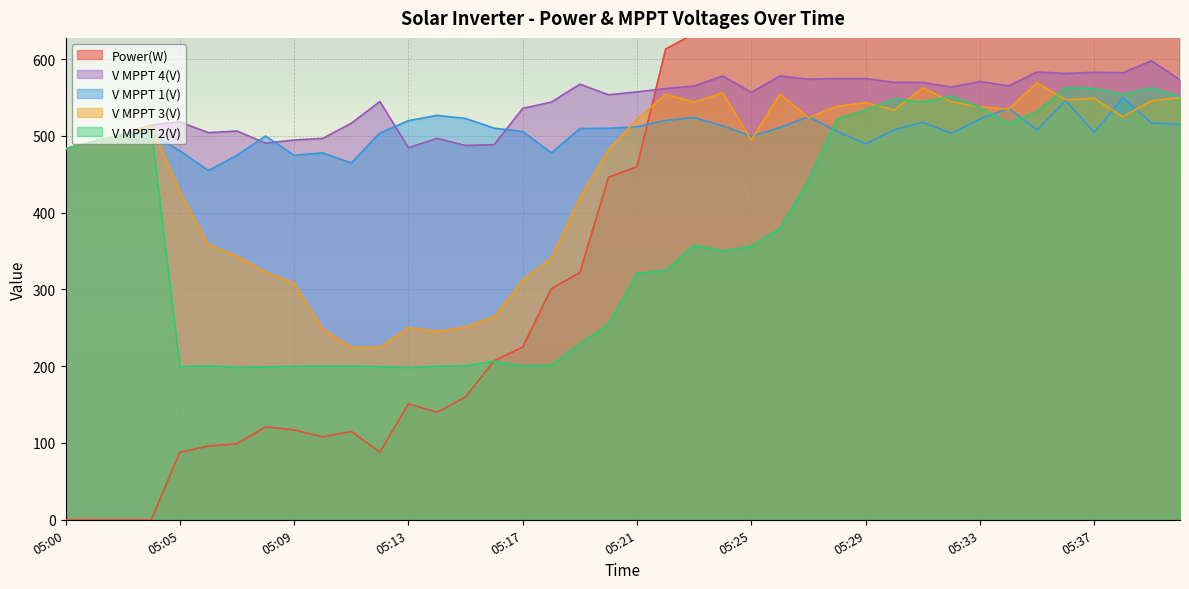

Reading left to right, transcribe all the data shown in this chart.

Power(W): 05:00=0.0	05:01=0.0	05:02=0.0	05:03=0.0	05:05=88.0	05:06=96.0	05:07=99.0	05:08=121.0	05:09=117.0	05:10=108.0	05:11=115.0	05:12=88.0	05:13=151.0	05:14=140.0	05:15=160.0	05:16=207.0	05:17=225.0	05:18=301.0	05:19=322.0	05:20=446.0	05:21=460.0	05:22=613.0	05:23=633.0	05:24=671.0	05:25=747.0	05:26=776.0	05:27=831.0	05:28=905.0	05:29=961.0	05:30=992.0	05:31=1018.0	05:32=1065.0	05:33=1143.0	05:34=1181.0	05:35=1269.0	05:36=1324.0	05:37=1388.0	05:38=1462.0	05:39=1582.0	05:40=1515.0
V MPPT 1(V): 05:00=483.2	05:01=493.0	05:02=501.5	05:03=502.9	05:05=480.5	05:06=454.9	05:07=474.7	05:08=499.8	05:09=474.7	05:10=477.8	05:11=464.7	05:12=503.8	05:13=519.8	05:14=526.7	05:15=522.7	05:16=510.0	05:17=505.6	05:18=477.8	05:19=509.5	05:20=509.9	05:21=511.7	05:22=520.1	05:23=523.9	05:24=512.8	05:25=499.5	05:26=510.8	05:27=524.9	05:28=506.0	05:29=489.6	05:30=507.9	05:31=517.7	05:32=503.5	05:33=522.0	05:34=535.7	05:35=507.7	05:36=545.9	05:37=504.3	05:38=549.9	05:39=516.8	05:40=514.9
V MPPT 2(V): 05:00=483.3	05:01=493.1	05:02=501.7	05:03=508.3	05:05=199.4	05:06=200.6	05:07=198.4	05:08=199.1	05:09=199.9	05:10=200.1	05:11=200.3	05:12=199.3	05:13=198.3	05:14=200.0	05:15=200.7	05:16=206.5	05:17=200.4	05:18=201.2	05:19=228.9	05:20=254.8	05:21=321.2	05:22=324.3	05:23=357.9	05:24=349.8	05:25=356.1	05:26=379.7	05:27=442.7	05:28=521.9	05:29=533.6	05:30=547.8	05:31=544.0	05:32=551.7	05:33=537.0	05:34=515.8	05:35=531.8	05:36=562.8	05:37=561.6	05:38=553.7	05:39=562.7	05:40=550.9
V MPPT 3(V): 05:00=482.9	05:01=492.6	05:02=501.0	05:03=513.8	05:05=427.5	05:06=357.9	05:07=343.1	05:08=322.4	05:09=307.7	05:10=248.4	05:11=224.4	05:12=224.5	05:13=250.1	05:14=245.2	05:15=251.1	05:16=264.9	05:17=311.9	05:18=340.8	05:19=419.8	05:20=481.9	05:21=521.6	05:22=554.0	05:23=544.0	05:24=555.9	05:25=494.5	05:26=554.5	05:27=523.6	05:28=538.6	05:29=543.4	05:30=533.6	05:31=562.6	05:32=544.3	05:33=537.8	05:34=534.9	05:35=569.0	05:36=547.0	05:37=548.8	05:38=524.8	05:39=545.7	05:40=549.7
V MPPT 4(V): 05:00=483.2	05:01=492.8	05:02=501.2	05:03=514.4	05:05=518.1	05:06=504.2	05:07=506.3	05:08=490.5	05:09=494.6	05:10=496.7	05:11=516.5	05:12=544.7	05:13=484.6	05:14=496.8	05:15=487.5	05:16=488.6	05:17=535.8	05:18=544.0	05:19=567.3	05:20=553.5	05:21=557.3	05:22=561.6	05:23=564.9	05:24=578.0	05:25=556.6	05:26=578.0	05:27=573.8	05:28=574.7	05:29=574.6	05:30=569.7	05:31=569.6	05:32=563.5	05:33=570.8	05:34=565.2	05:35=583.2	05:36=581.2	05:37=582.8	05:38=582.1	05:39=597.7	05:40=572.9